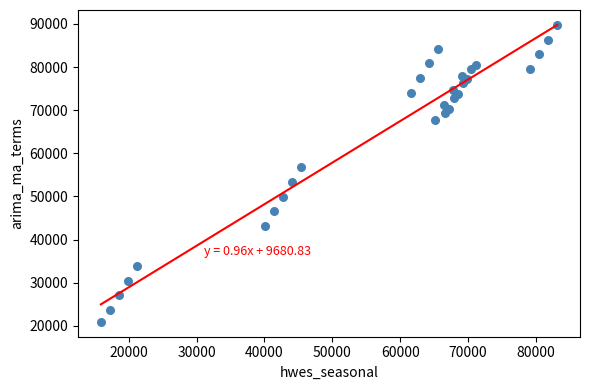

What is the range of X values (max minus min)?

67243.9